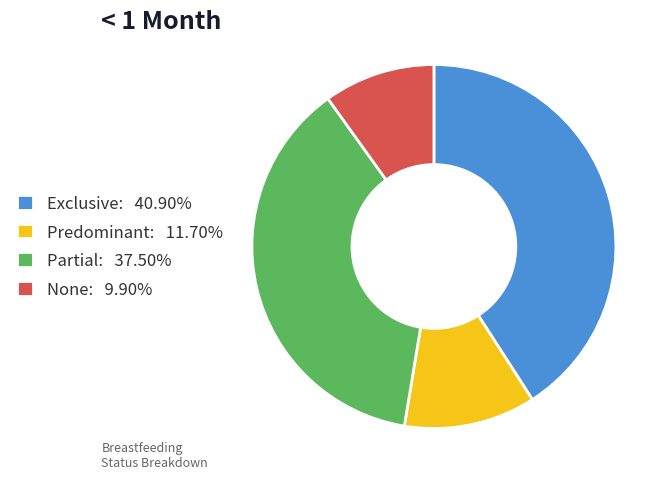

How many slices are in this pie chart?

4